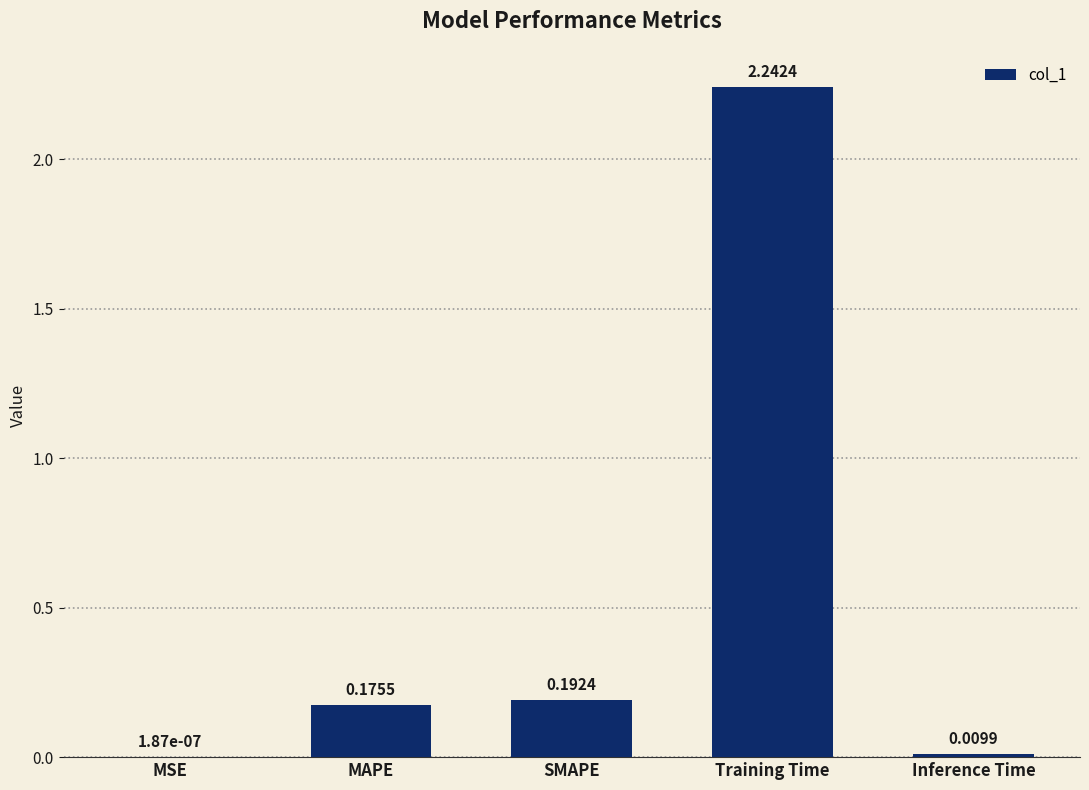

True or false: the data shows 0.3 at MAPE.

False